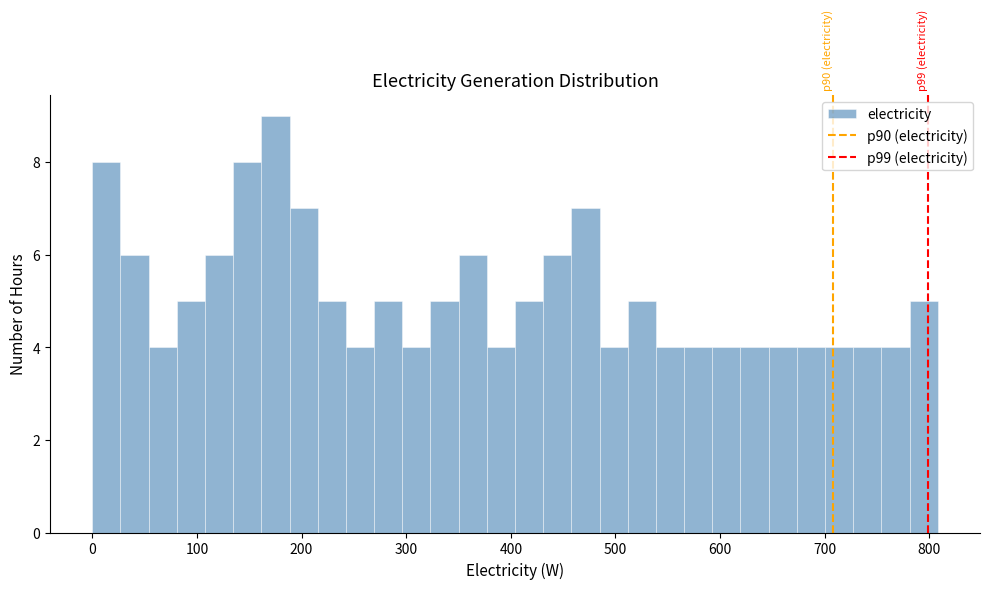

Around what value on the x-axis is the tallest bar? Give the approximate position of its centre, as read against the axis.

180